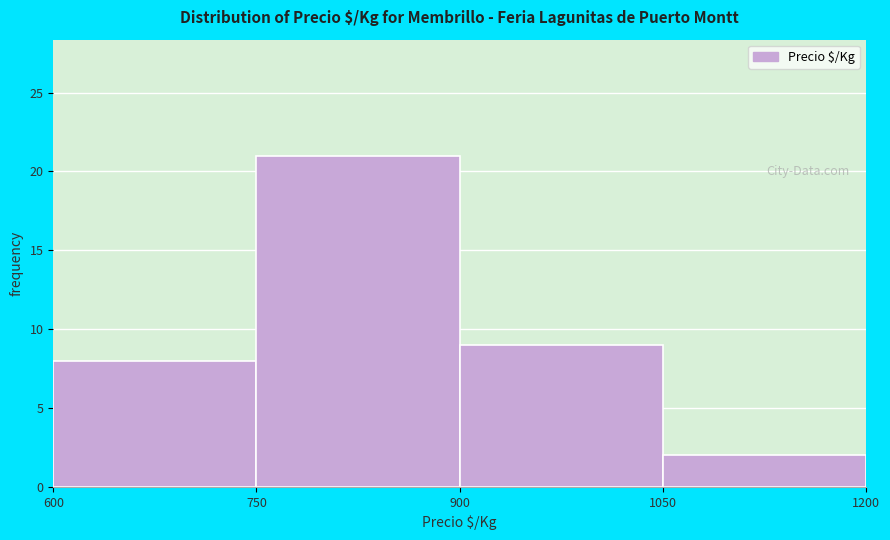

Reading left to right, transcribe this chart: for each bar, give the range it covers on the x-axis and its height. The values are not printed on the chart, so give them approximately, as read against the axis.

600 to 750: 8
750 to 900: 21
900 to 1050: 9
1050 to 1200: 2